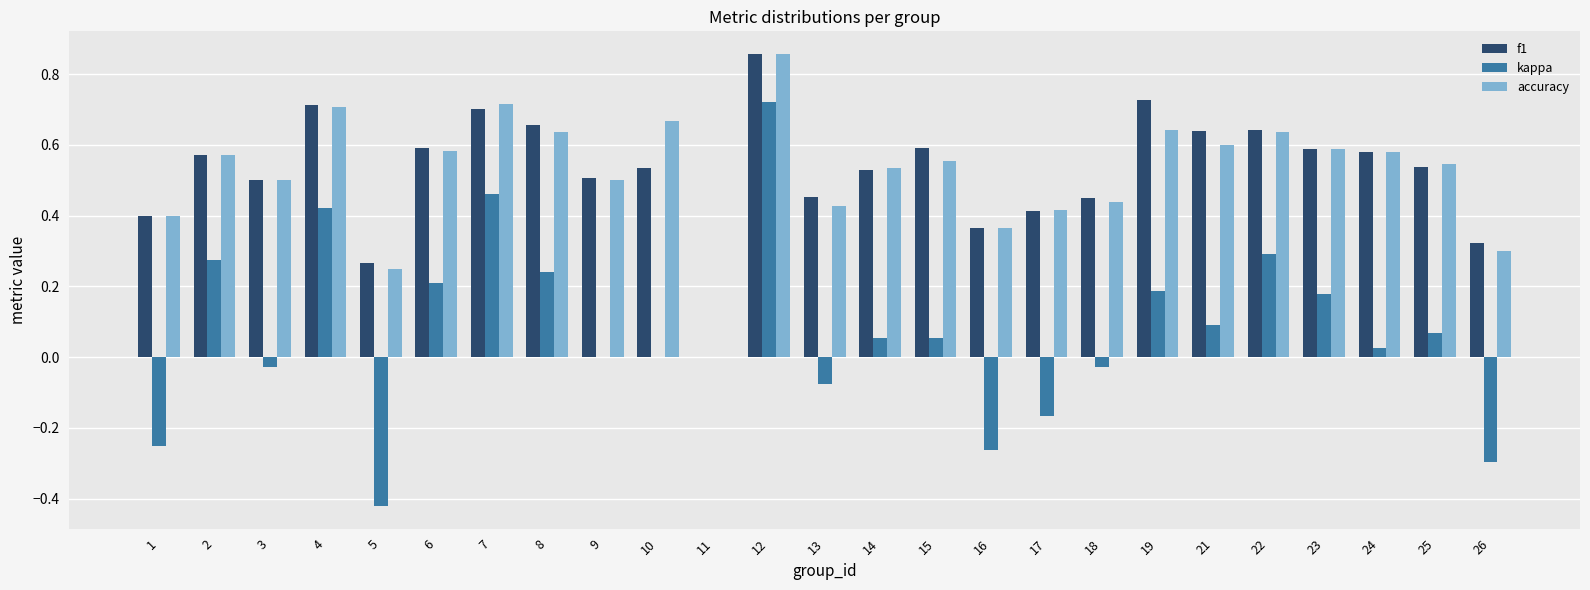

At which label does f1 reach its peak?

12